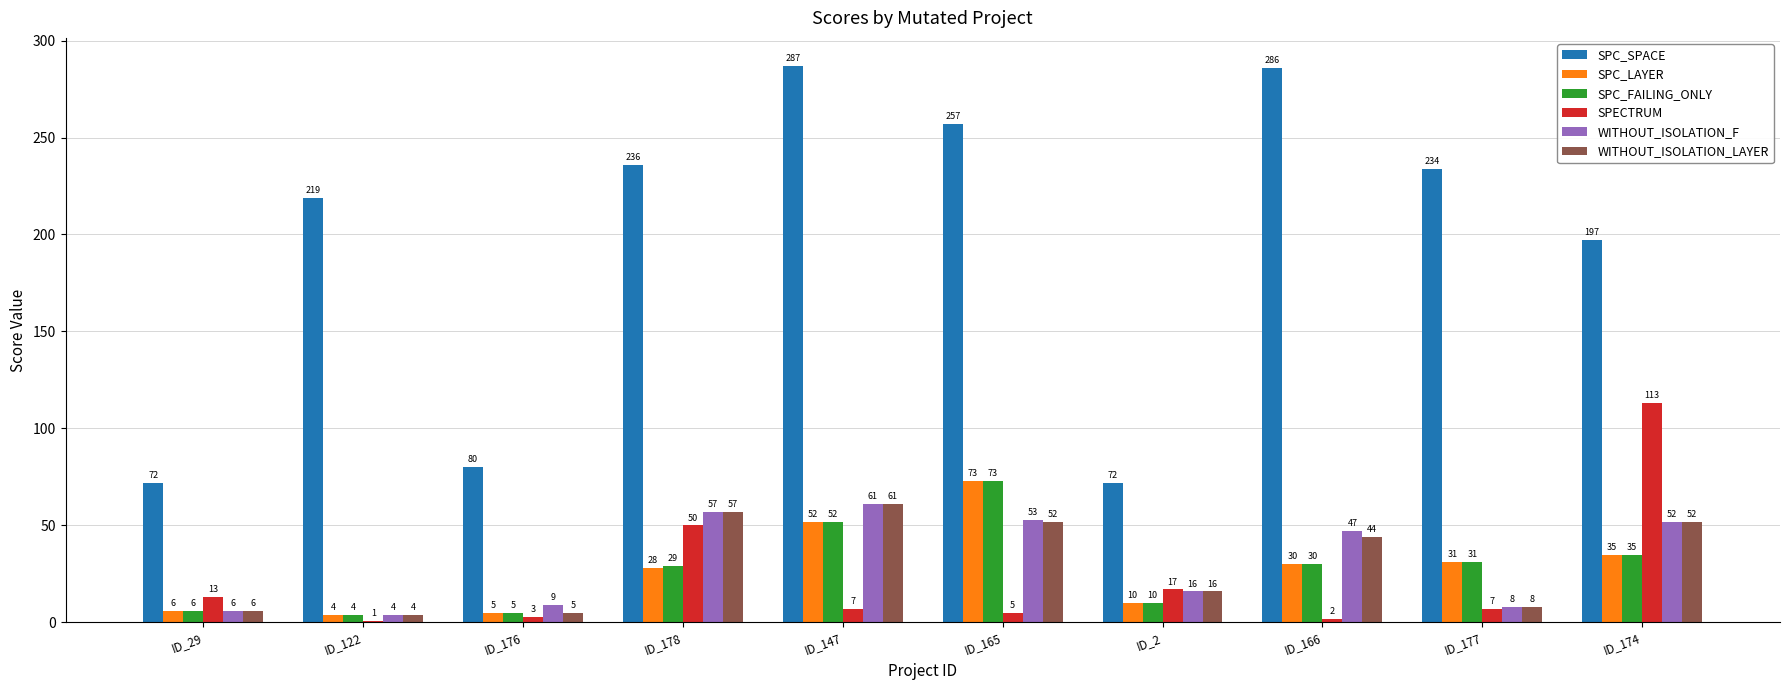

At how many categories does at least one series exceed 39?

10